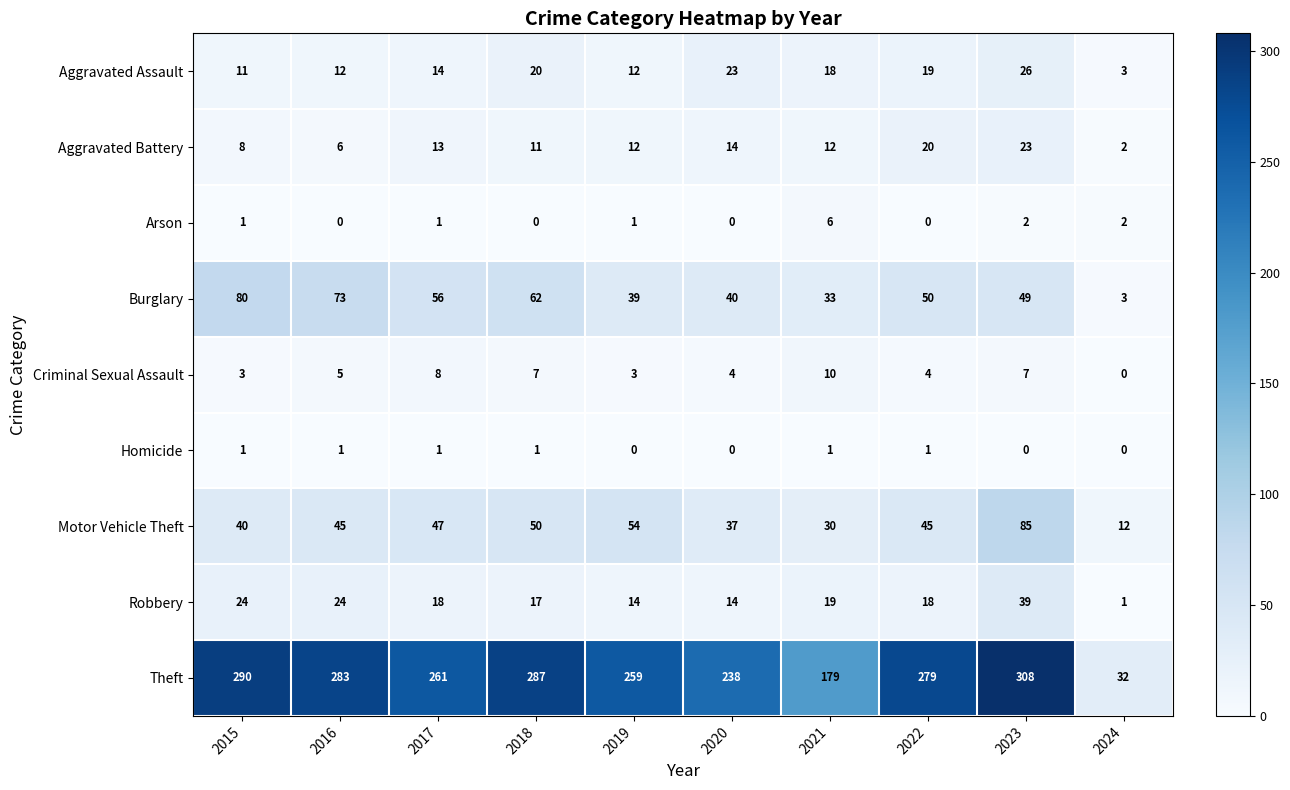

At which label is Aggravated Assault closest to 14?

2017